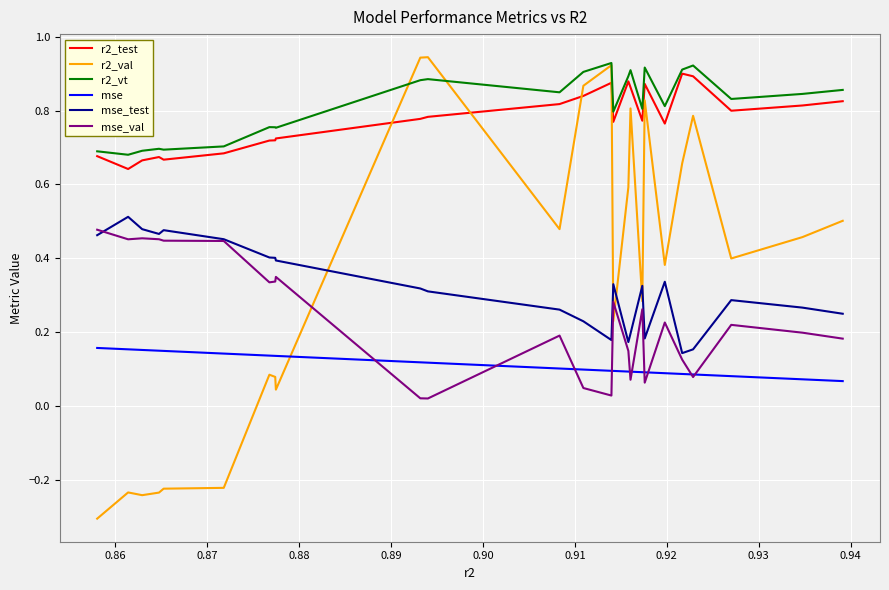

True or false: mse and r2_vt cross at least once.

False